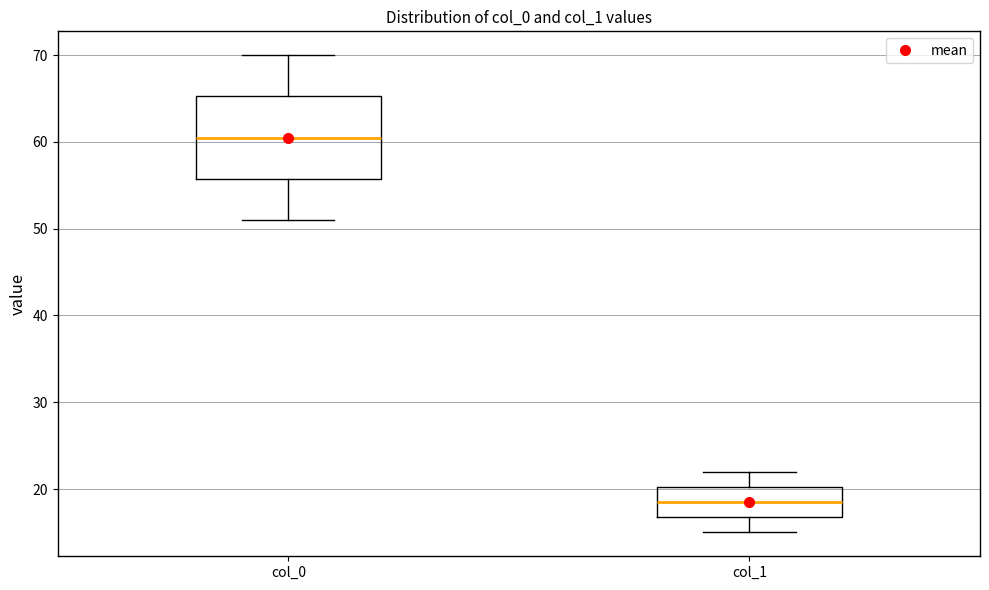

Comparing the boxes themselves (not the whiskers), which one is the tallest?

col_0